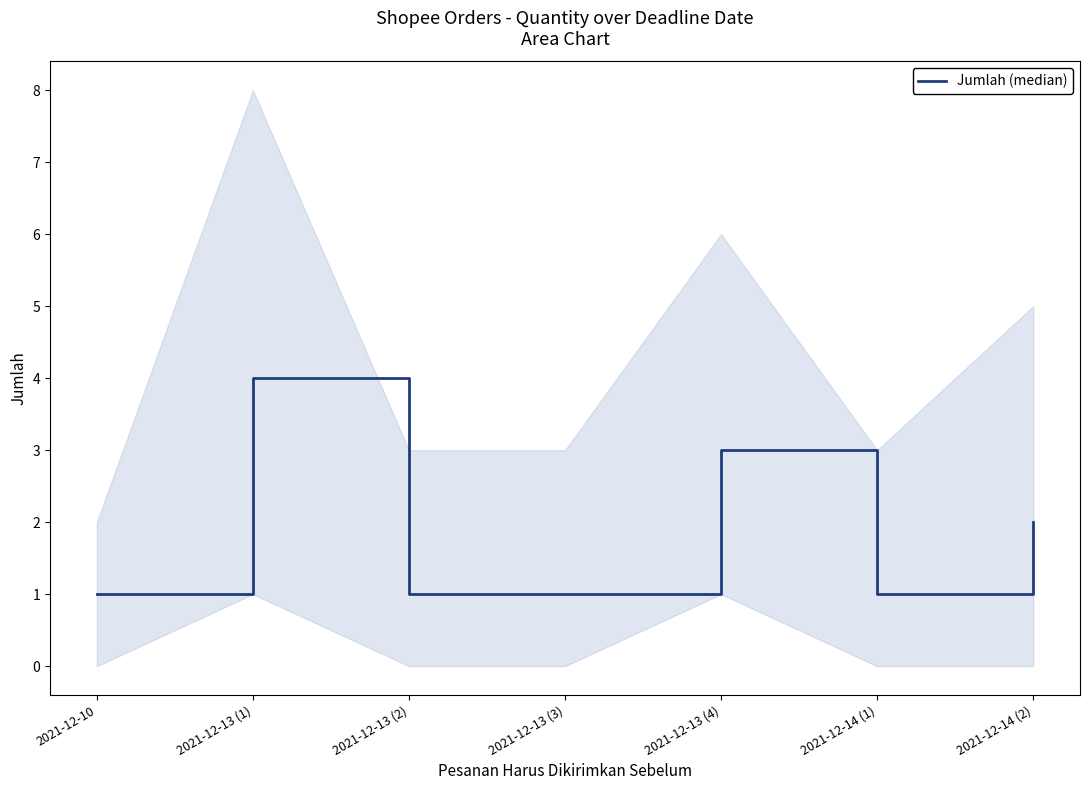

How many points are higher than both their immediate neighbors (excluding endpoints)?

2